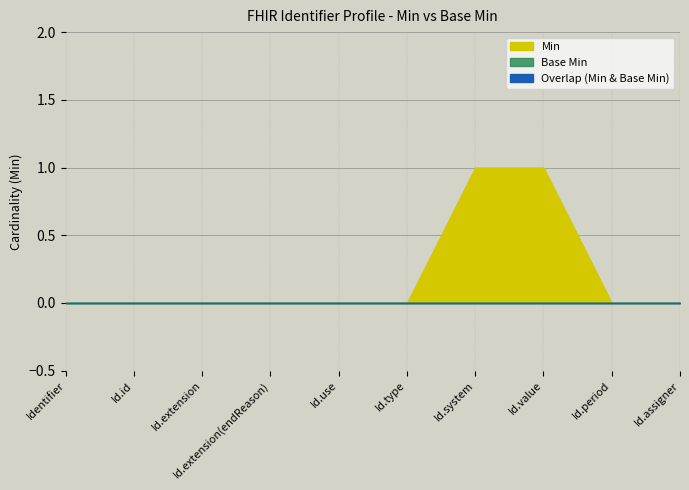

Rank the series at Identifier.use from lowest to highest value.

Min, Base Min